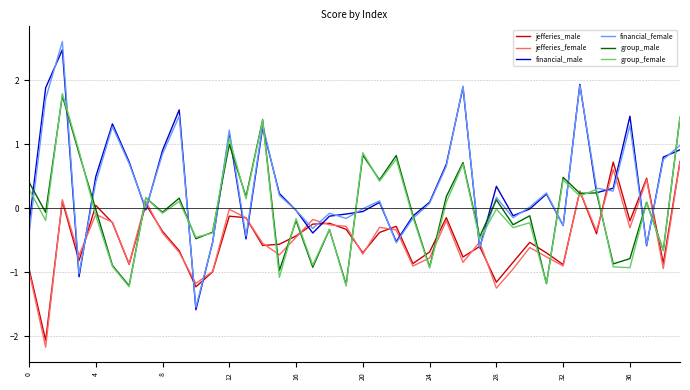

What is the maximum value for jefferies_female?

0.7